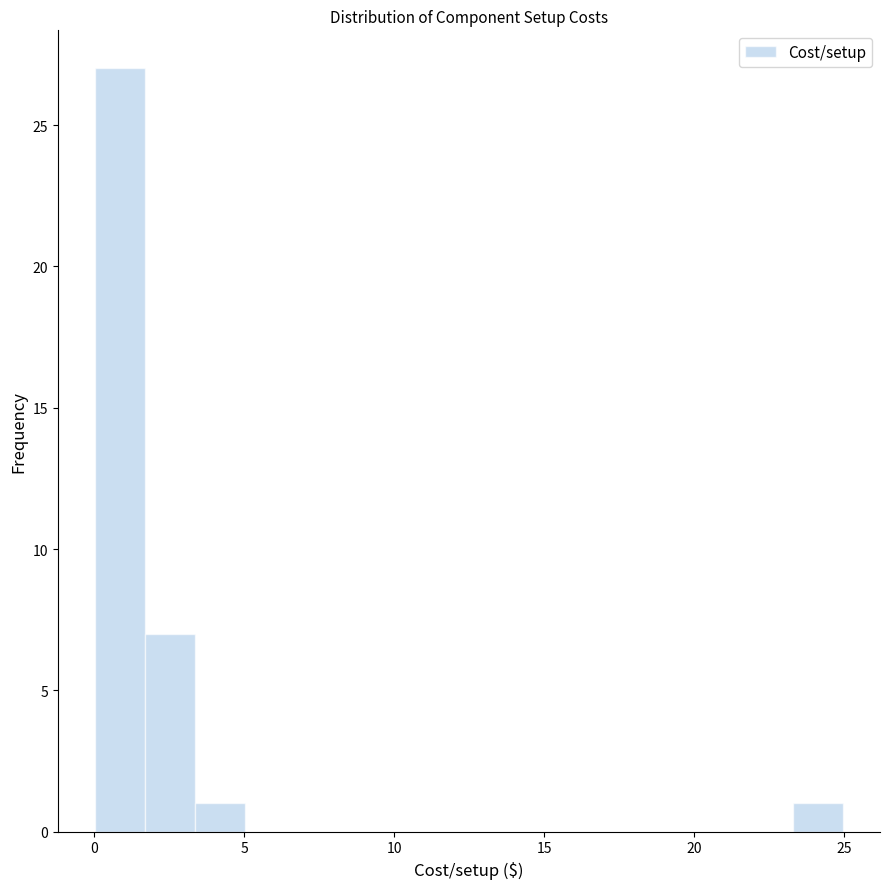

Read against the x-axis, roughly where is the centre of the tallest bar?

1.0